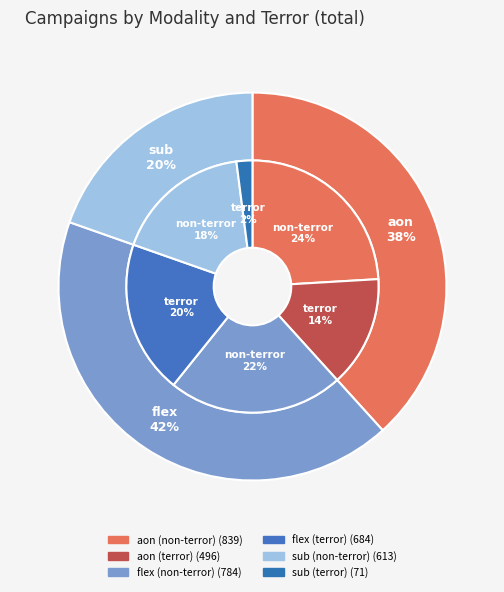

The aon_True slice represents 22% of the pie. True or false?

False